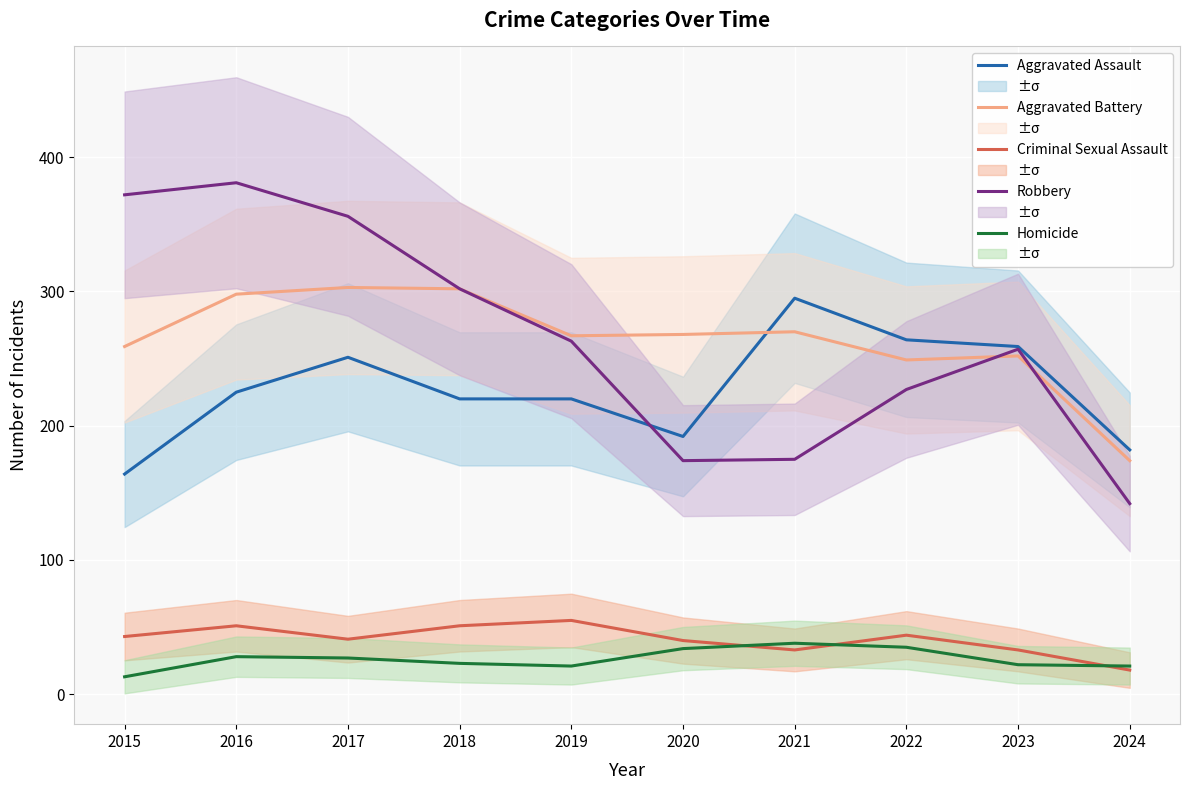

Does the chart display data point markers on the line(s)?

No